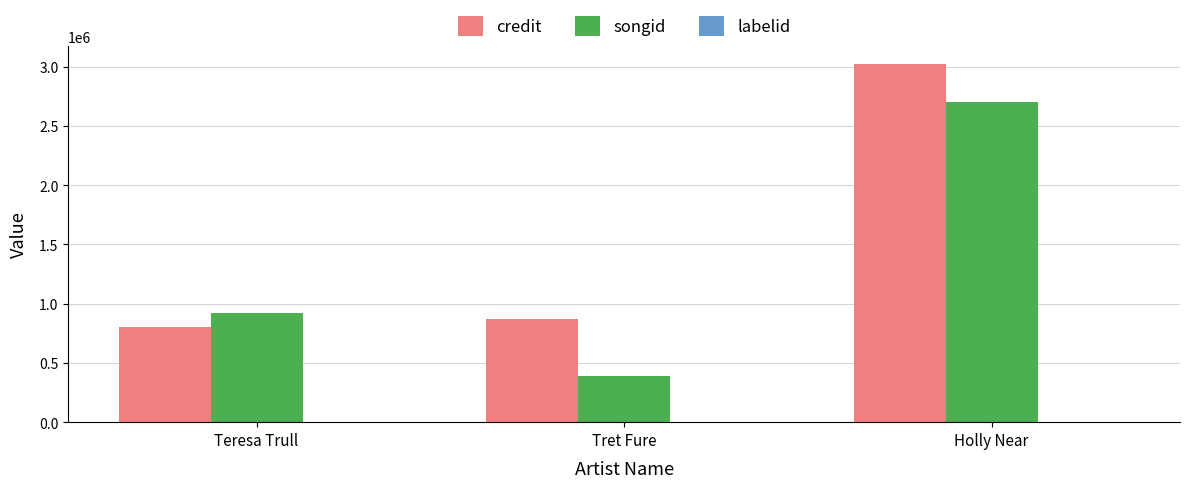

The songid series shows 920806 at Teresa Trull. True or false?

True